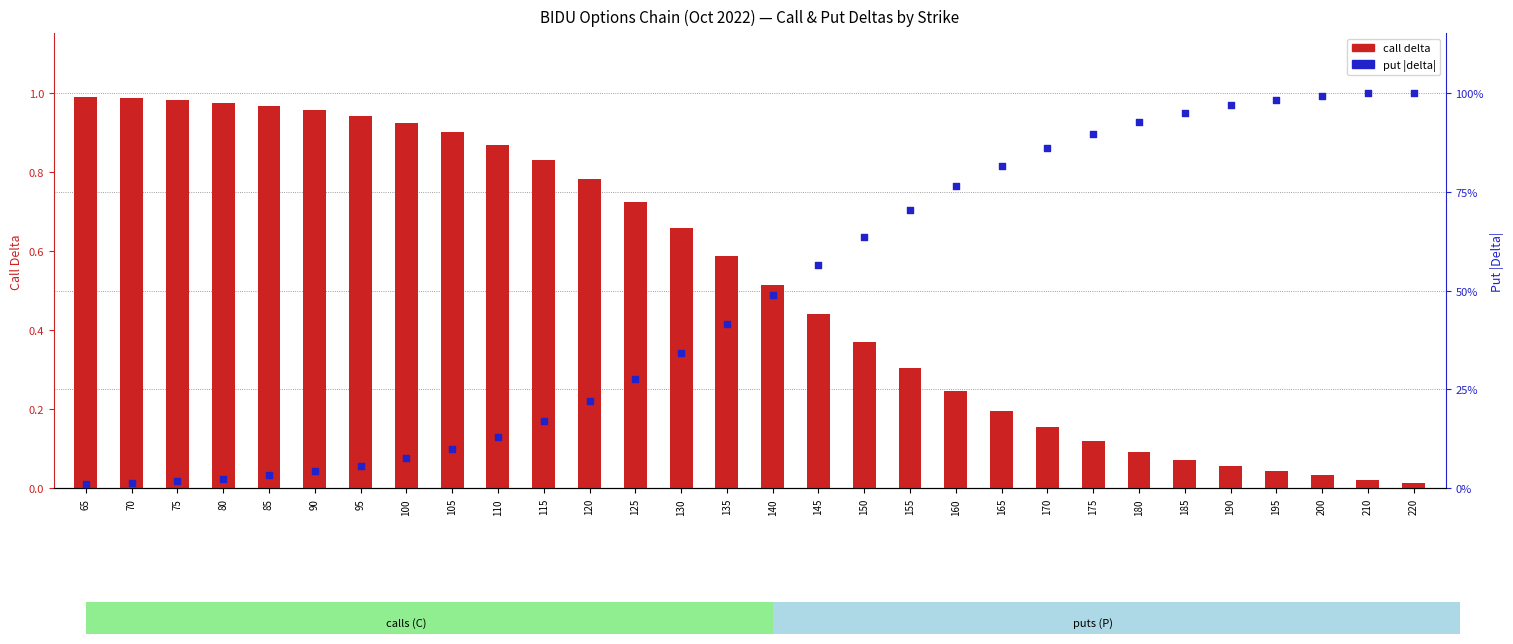

What are all the series names shown in the legend?

call_delta, put_delta